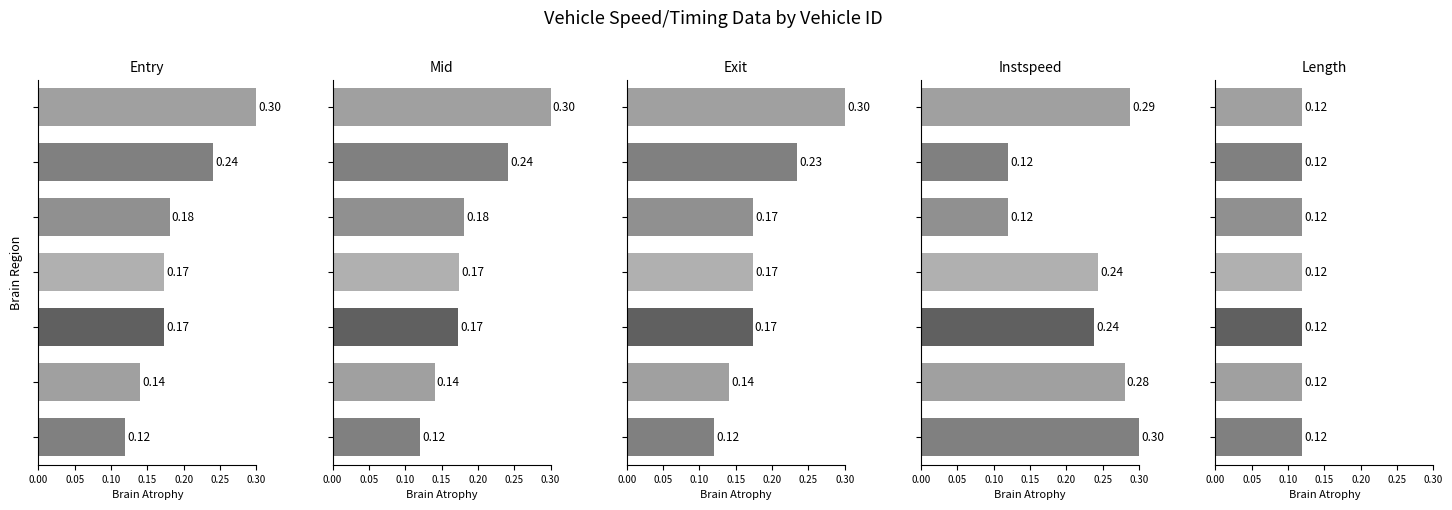

What is the average value of the entry series?

0.2